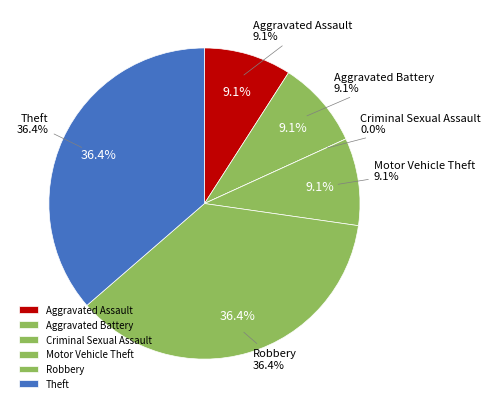

What percentage is the Theft slice, to the nearest percent?

36%